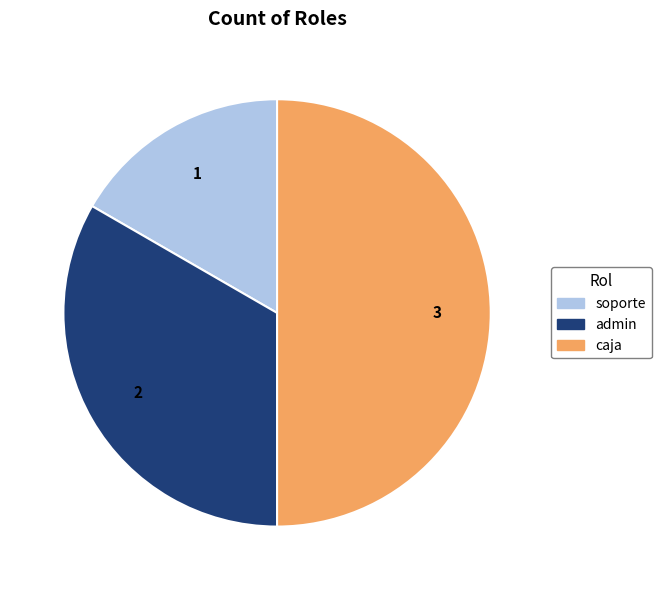

Does admin represent more than half of the total?

No